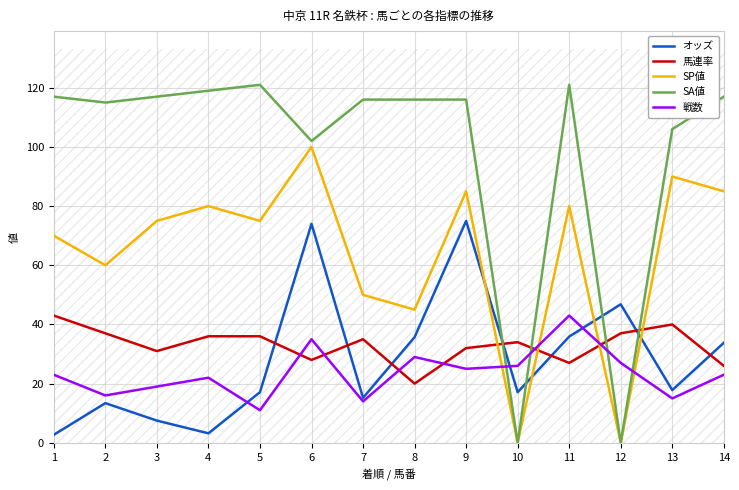

Is the value of SA値 at 8 greater than the value of 戦数 at 12?

Yes